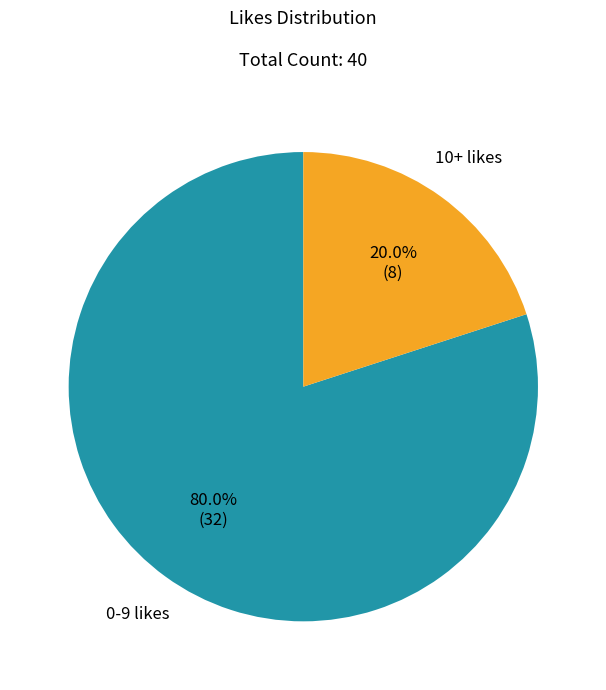

Does any single category account for the majority?

Yes